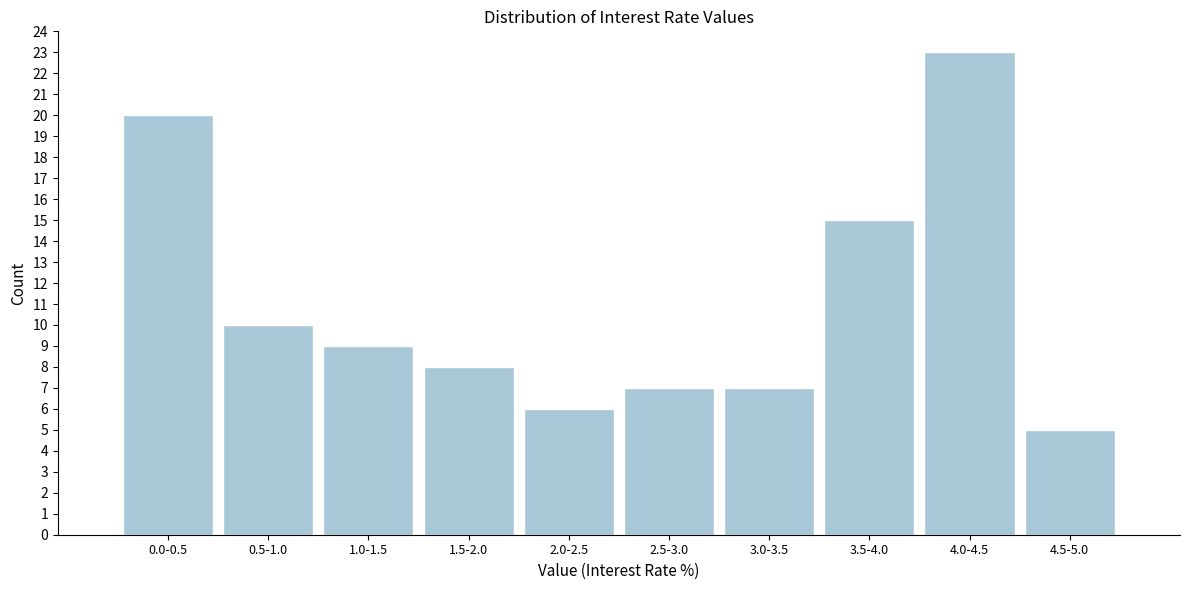

Reading right to left, extract all data points from this chart.

5	23	15	7	7	6	8	9	10	20